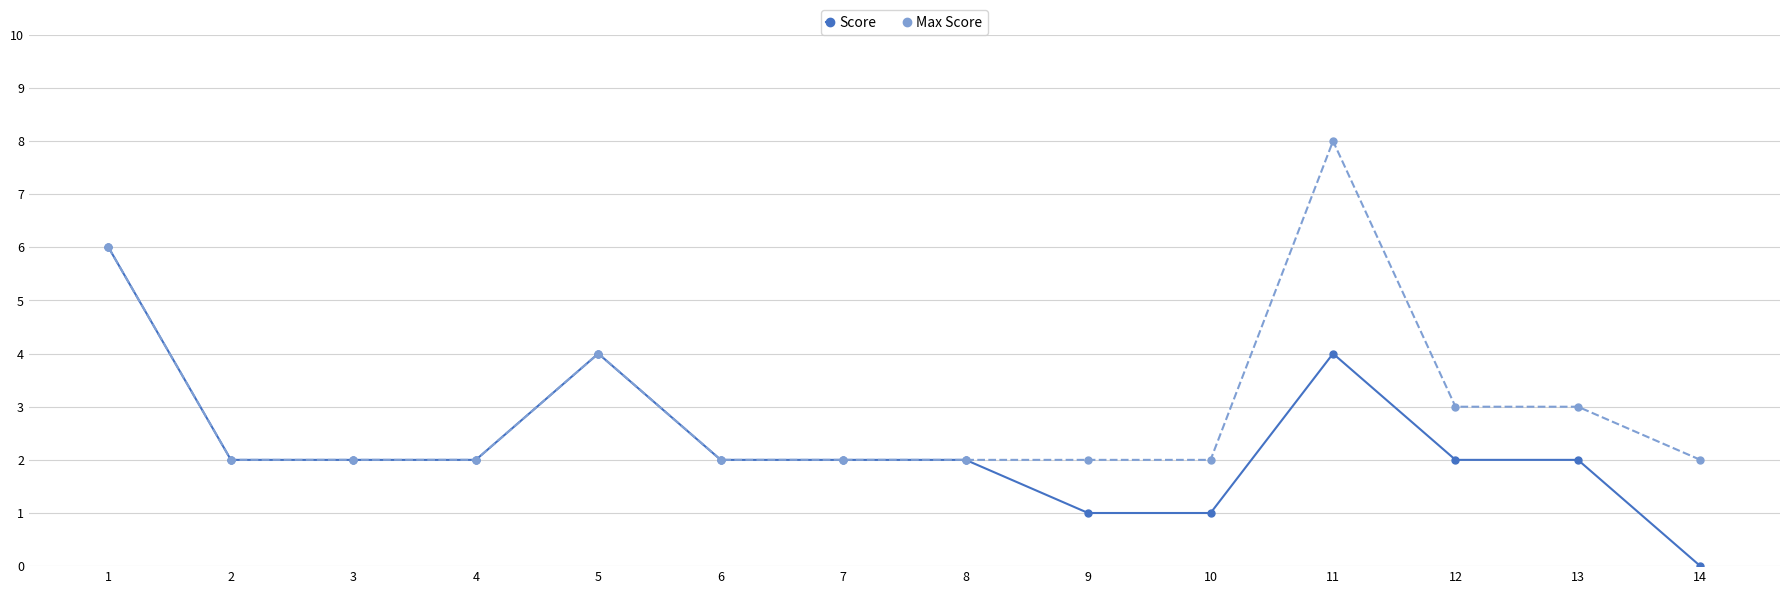

What is the difference between the Max Score values at 8 and 13?

1